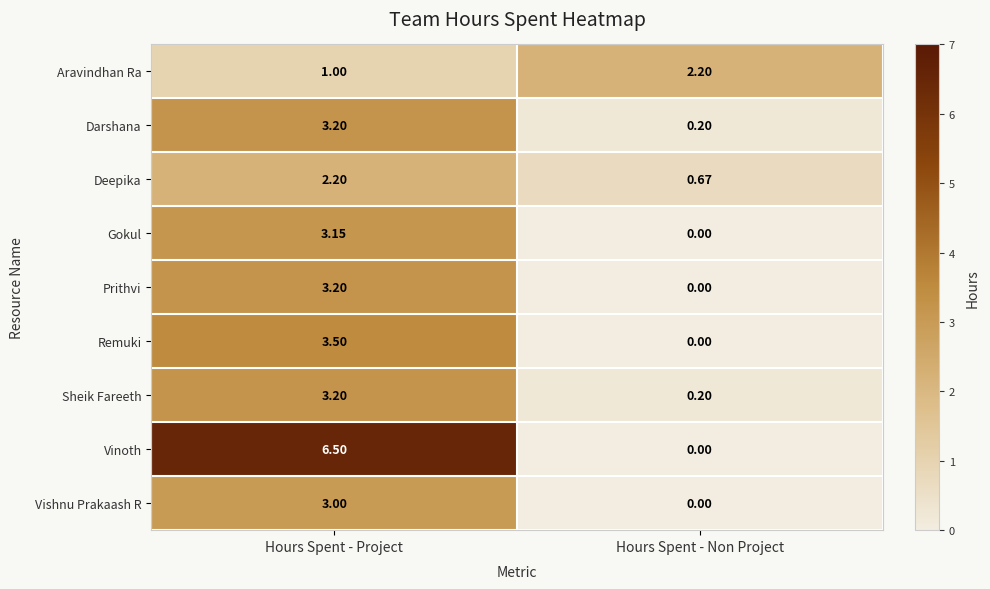

Between Hours Spent - Project and Hours Spent - Non Project, which series saw the biggest shift?

Vinoth